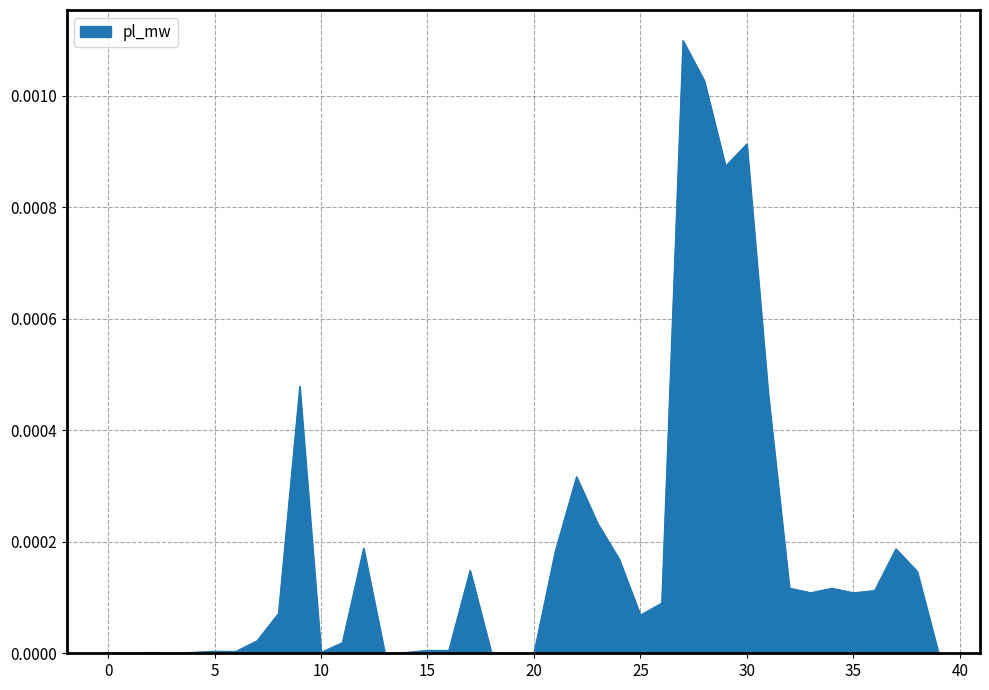

Does the chart display data point markers on the line(s)?

No